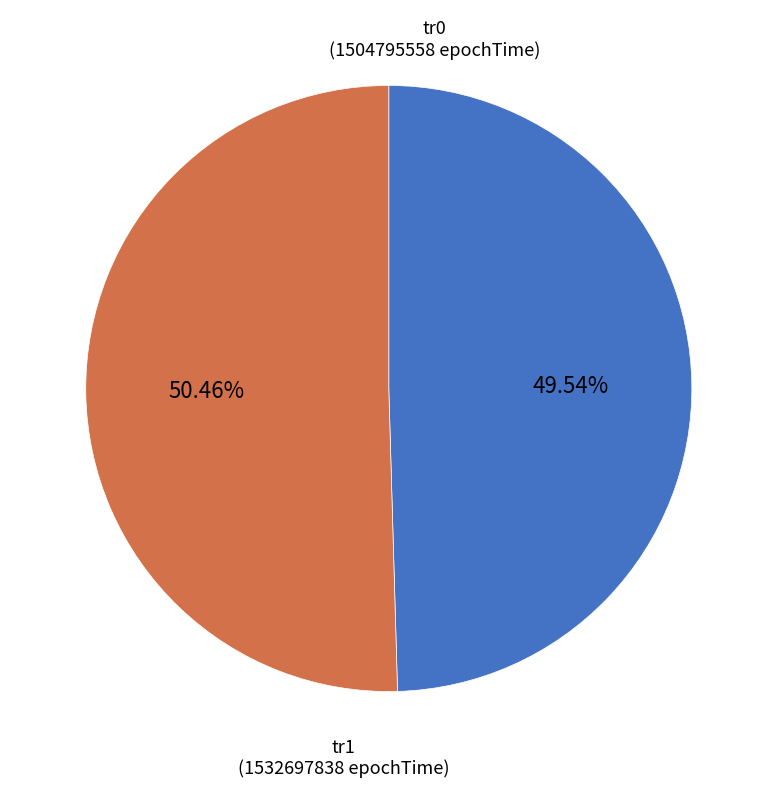

Is there a majority slice in this chart?

Yes